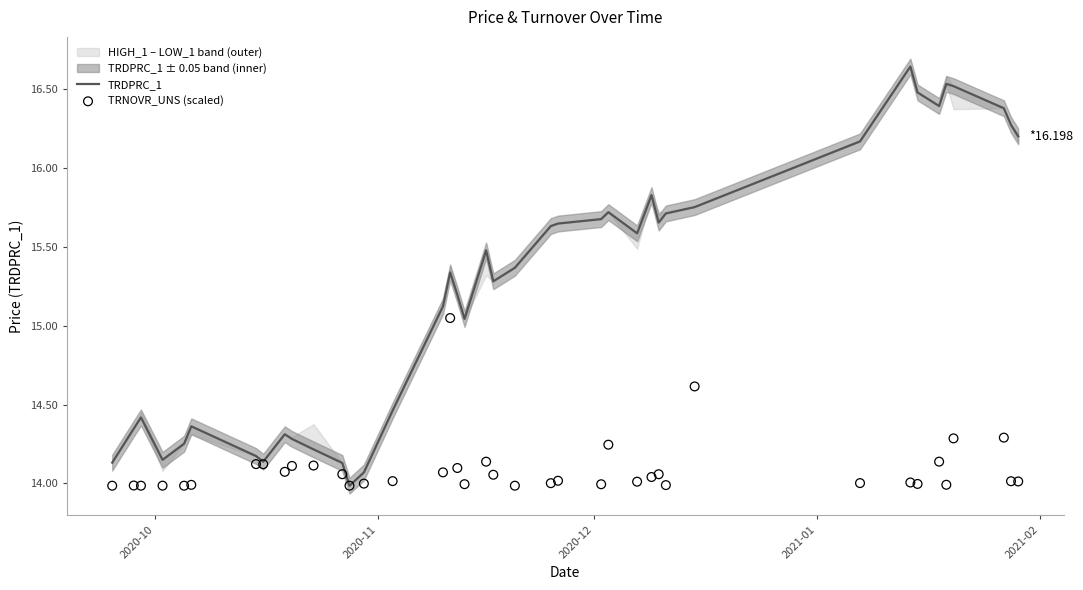

Which series has the widest spread of Y values?

TRDPRC_1